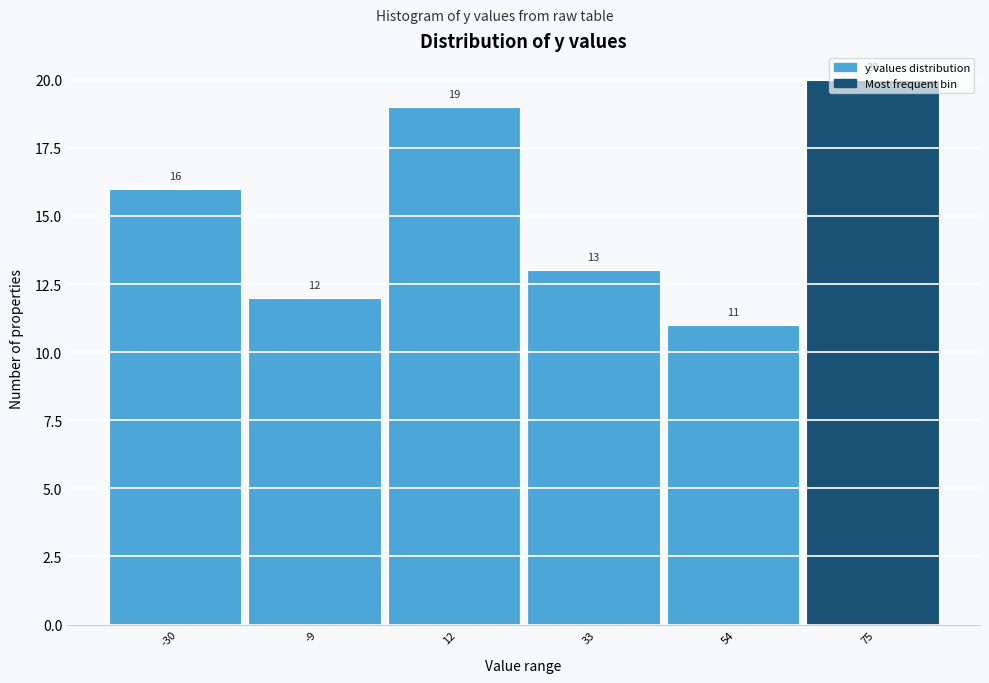

What is the value of the 6th bar from the left?

20